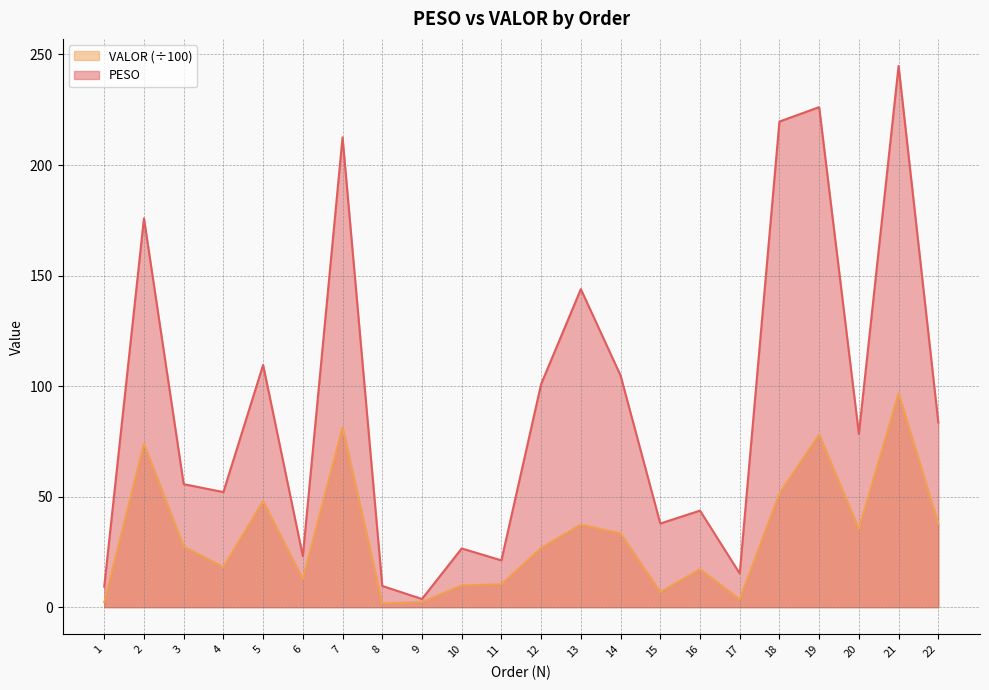

True or false: PESO and VALOR intersect in this chart.

False